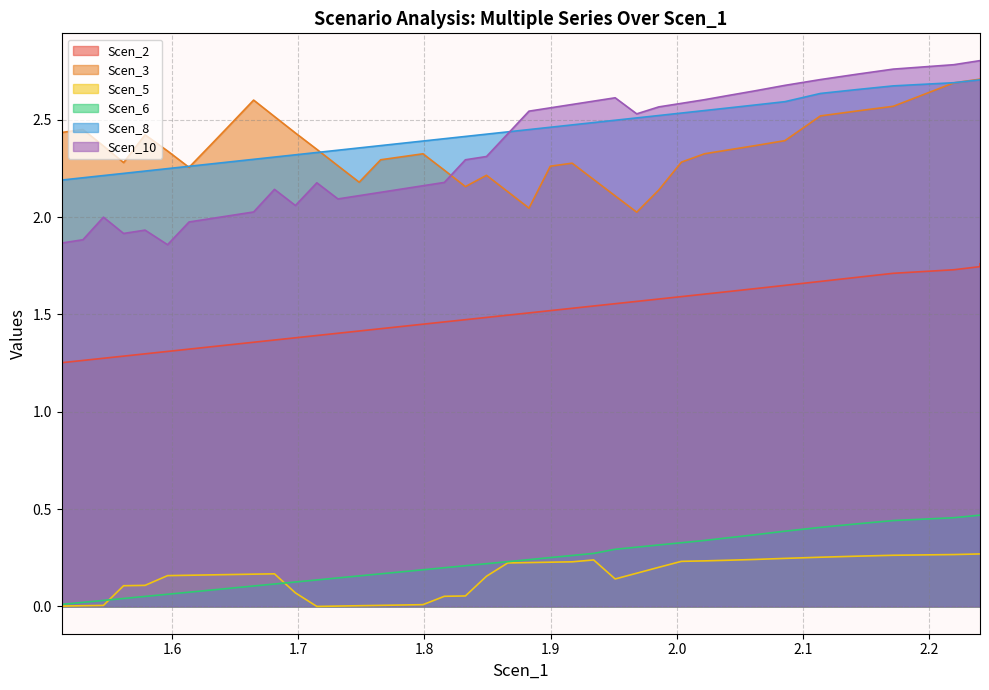

Does the chart have visible grid lines?

Yes